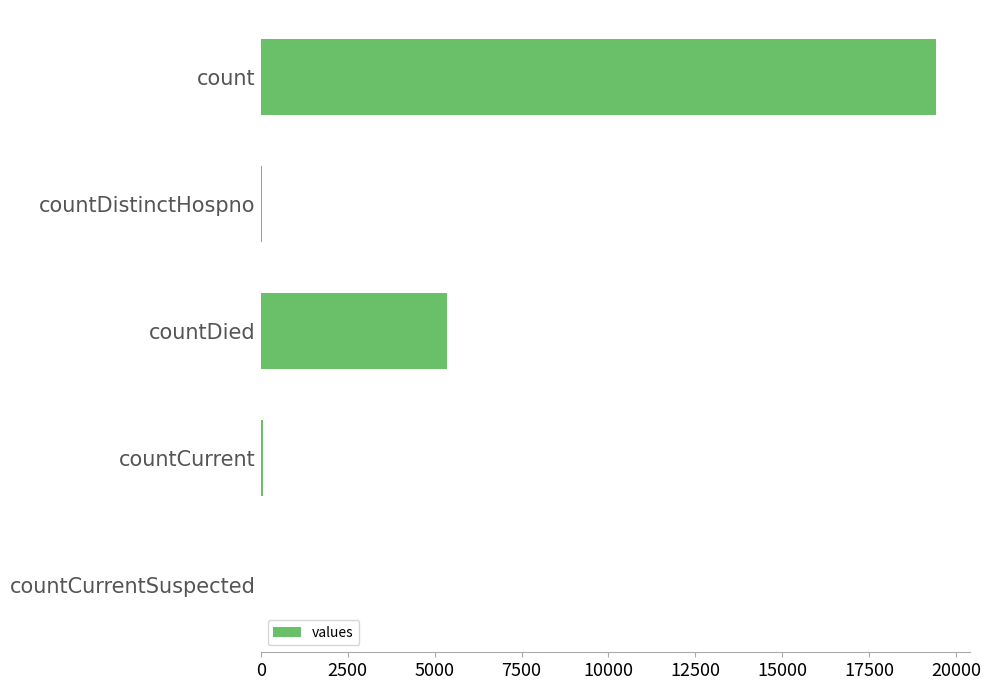

Count the number of data series in this chart.

1